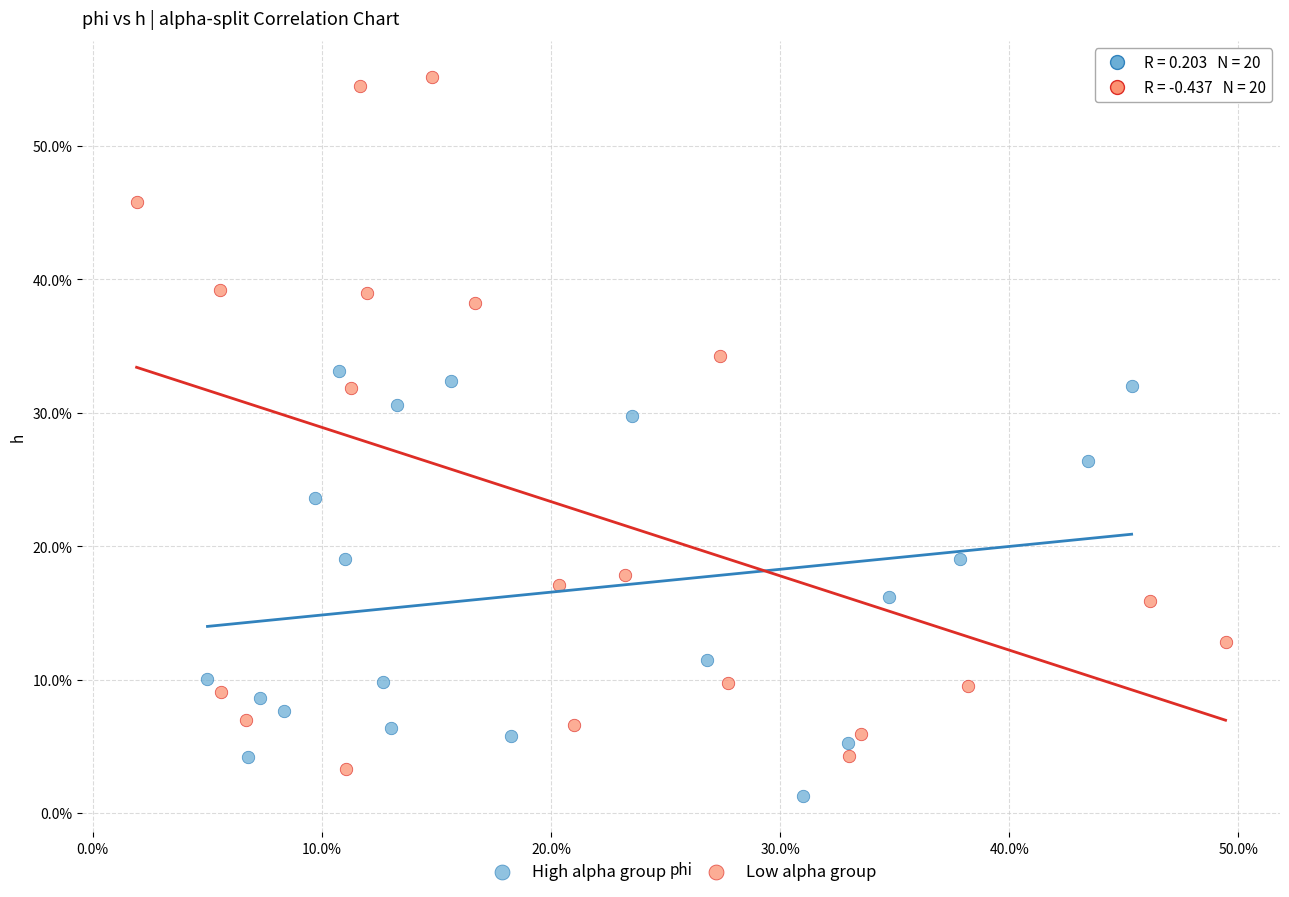

Which series contains the lowest Y value?

High alpha group